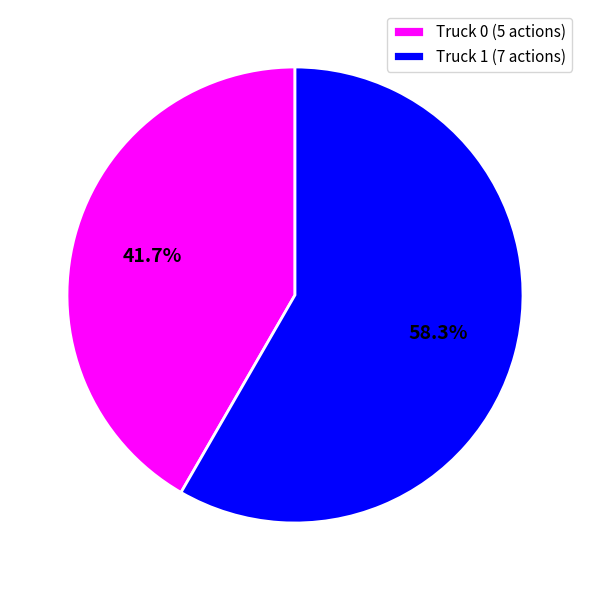

What is the largest slice in the pie chart?

Truck 1